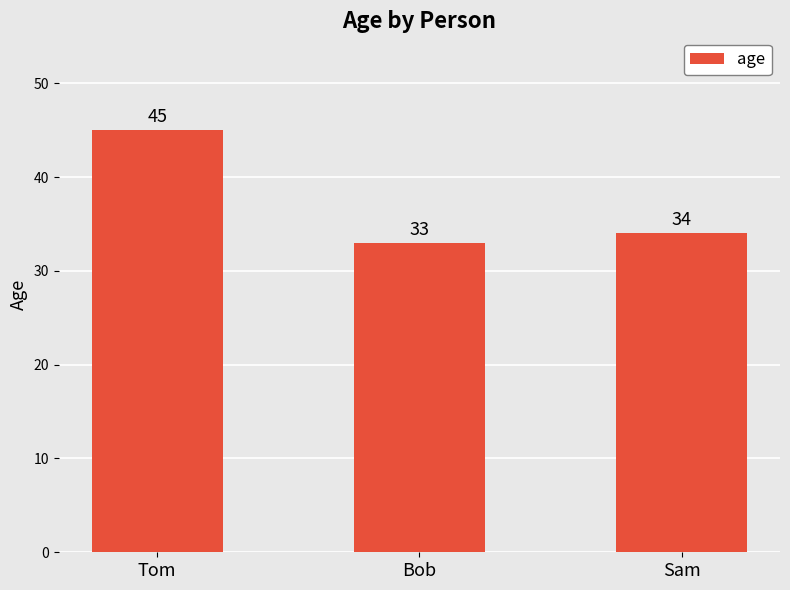

What is the sum of the values at Bob and Sam?

67